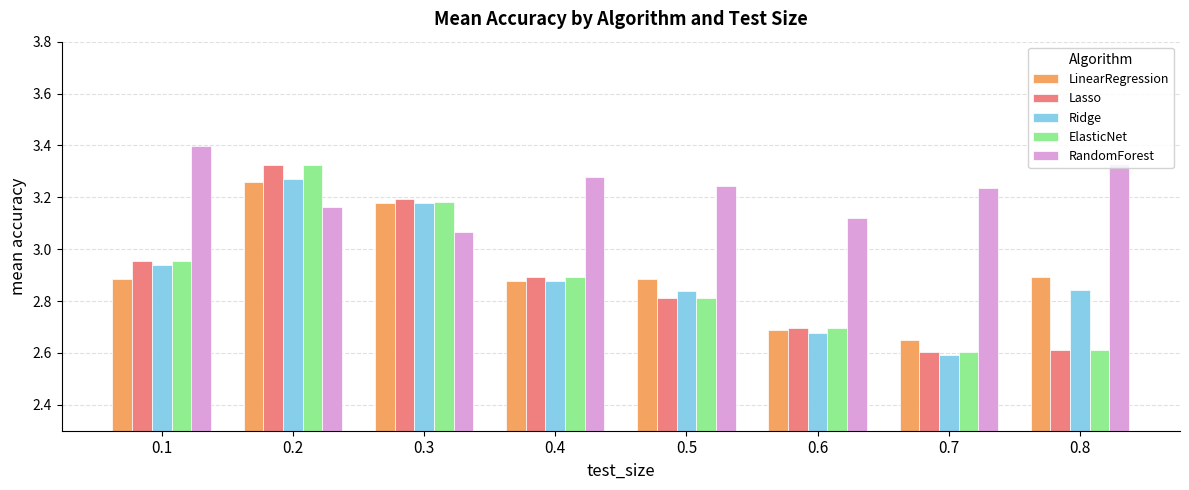

True or false: Lasso has a value of 2.7 at 0.6.

True